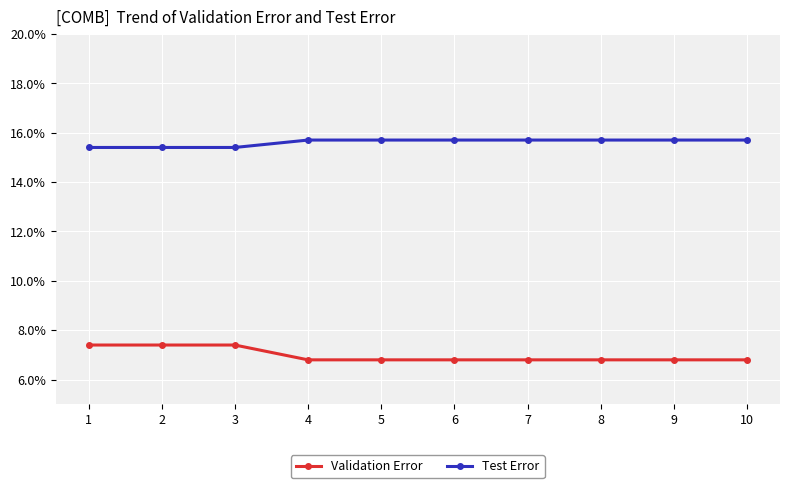

What is the value of the Test Error point at the 7th from the left?

0.2